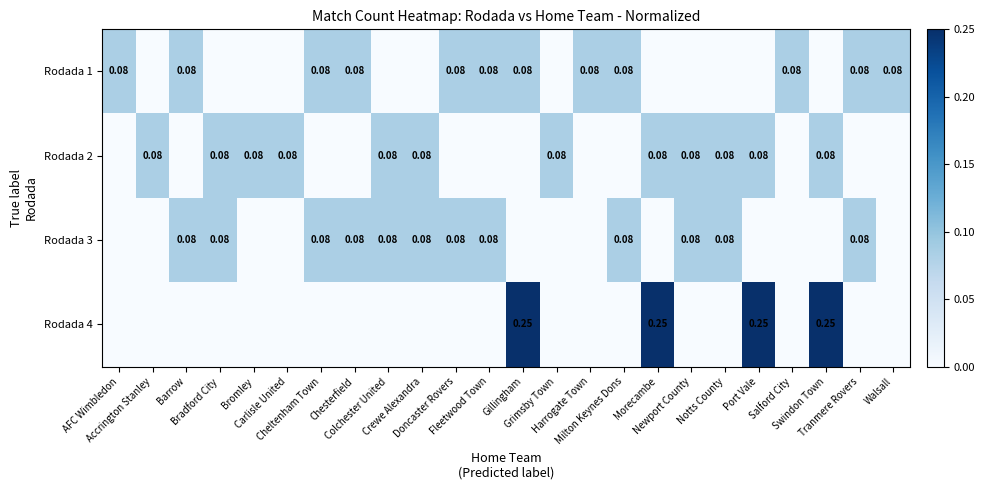

Rank the categories by Rodada 3 value from lowest to highest.

AFC Wimbledon, Accrington Stanley, Bromley, Carlisle United, Gillingham, Grimsby Town, Harrogate Town, Morecambe, Port Vale, Salford City, Swindon Town, Walsall, Barrow, Bradford City, Cheltenham Town, Chesterfield, Colchester United, Crewe Alexandra, Doncaster Rovers, Fleetwood Town, Milton Keynes Dons, Newport County, Notts County, Tranmere Rovers